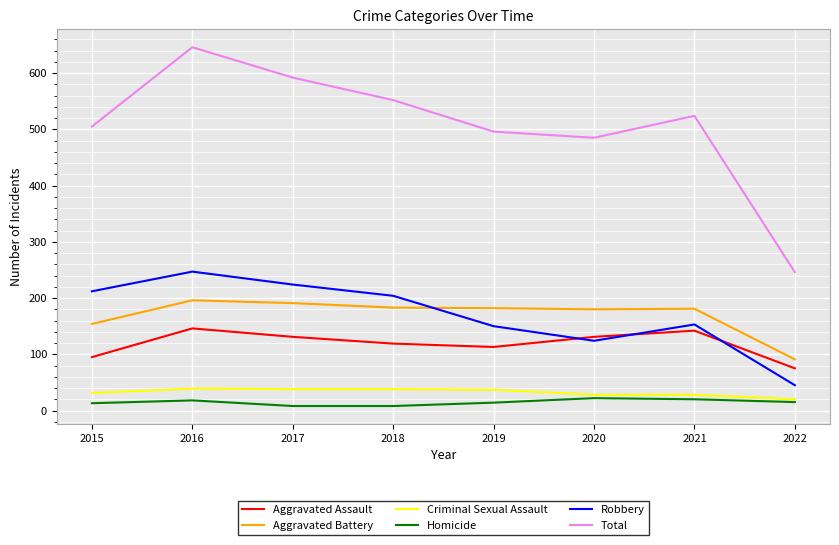

Which series has the widest spread of values?

Total